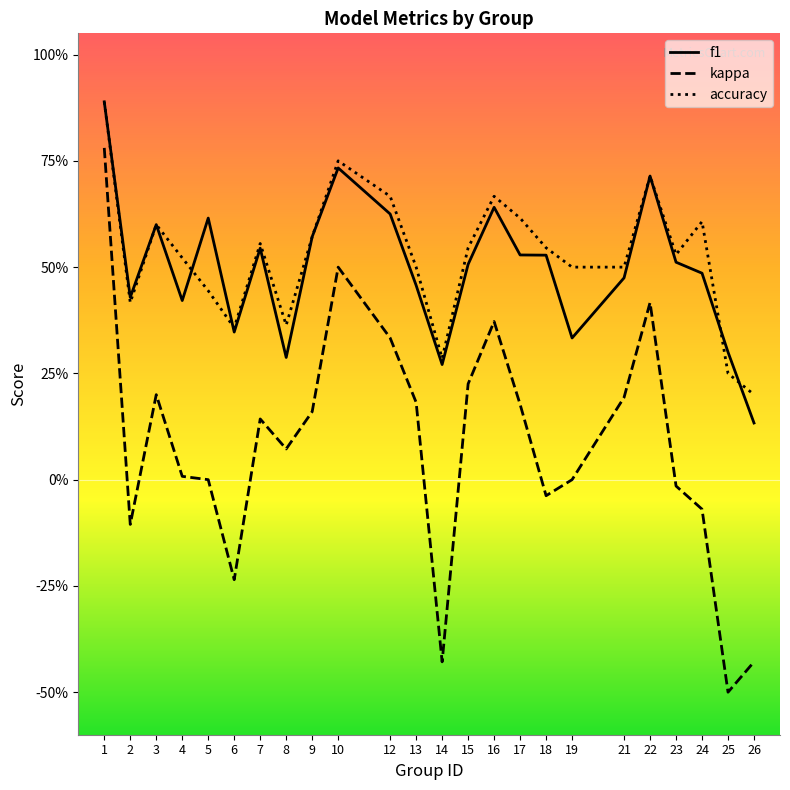

Does the chart have visible grid lines?

No